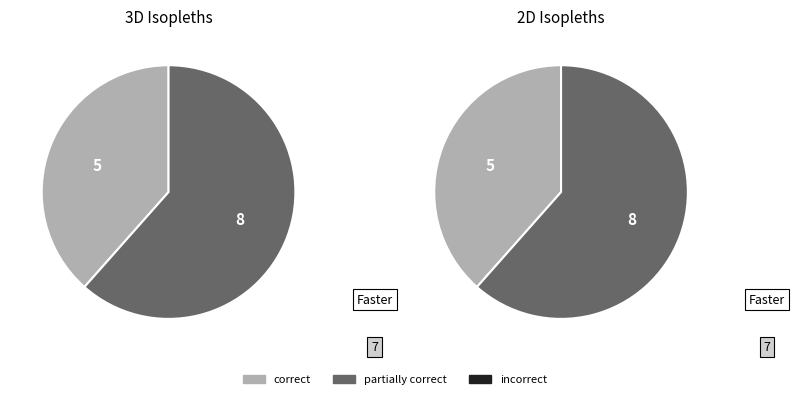

What is the ratio of the value at 4 to the value at 7?

0.6